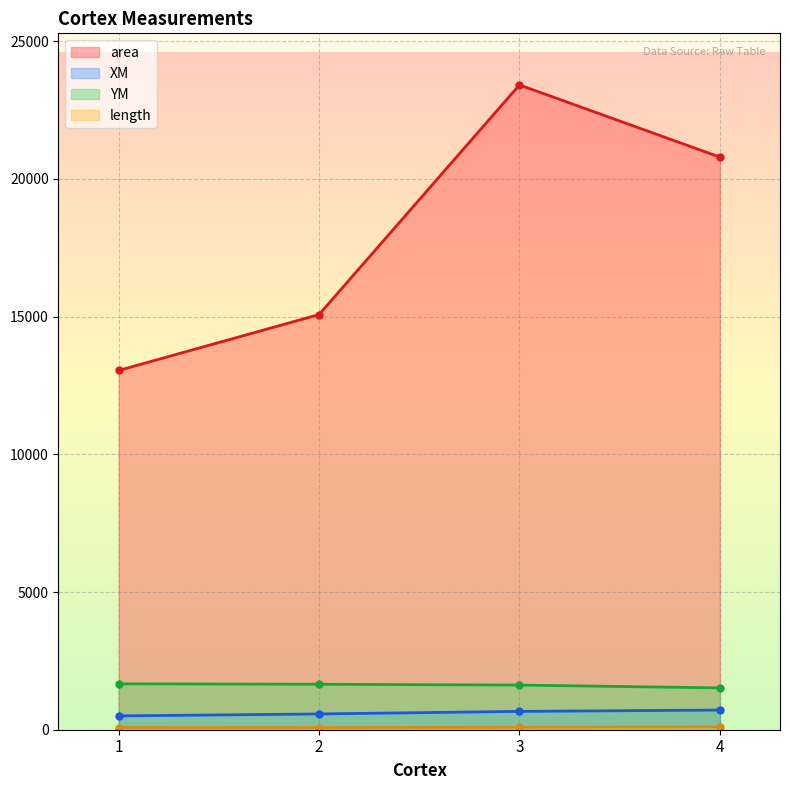

Reading left to right, list all the values displayed in this chart.

area: 1=13044.5	2=15075.0	3=23413.4	4=20793.7
XM: 1=501.9	2=572.5	3=666.1	4=713.6
YM: 1=1667.5	2=1650.9	3=1621.2	4=1519.4
length: 1=79.3	2=78.3	3=87.4	4=102.4